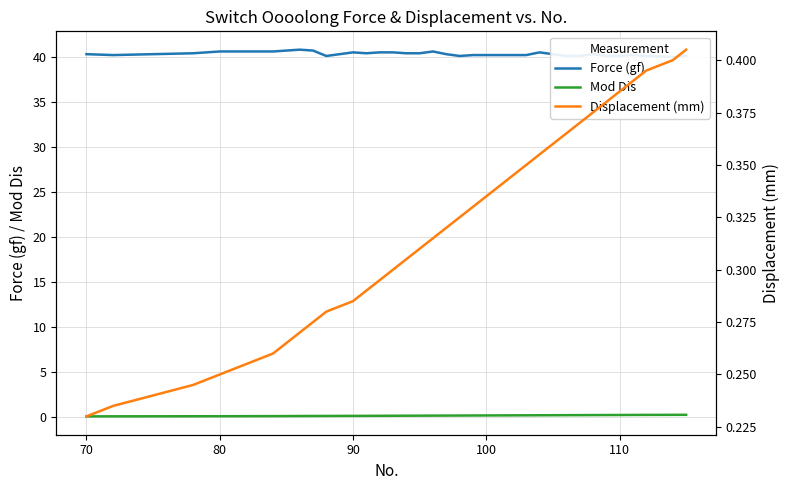

Is the value of Force (gf) at 28 greater than the value of Mod Dis at 25?

Yes